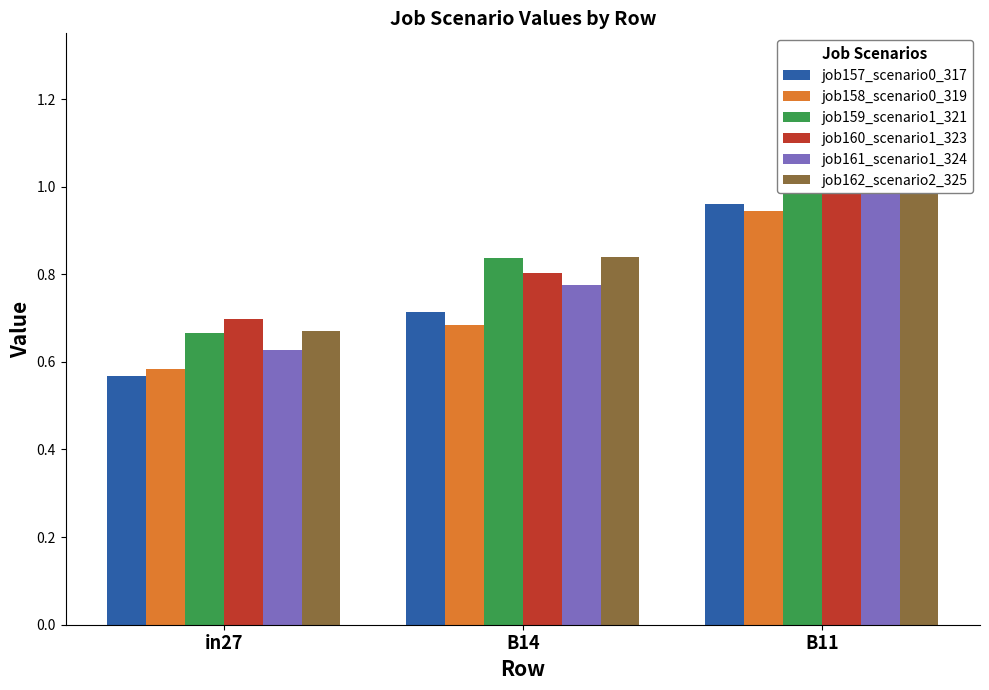

What is the minimum value for job158_scenario0_319?

0.6